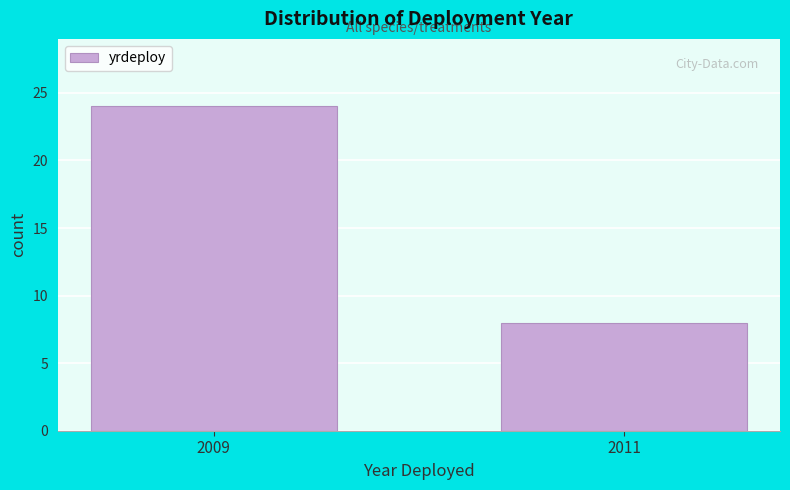

Reading left to right, extract all data points from this chart.

24	8